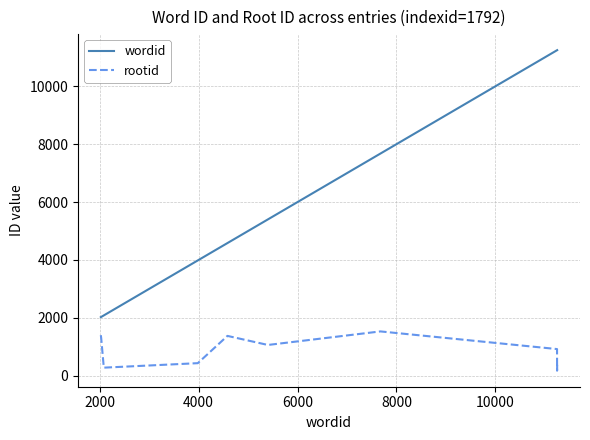

What is the highest value of the wordid series?

11248